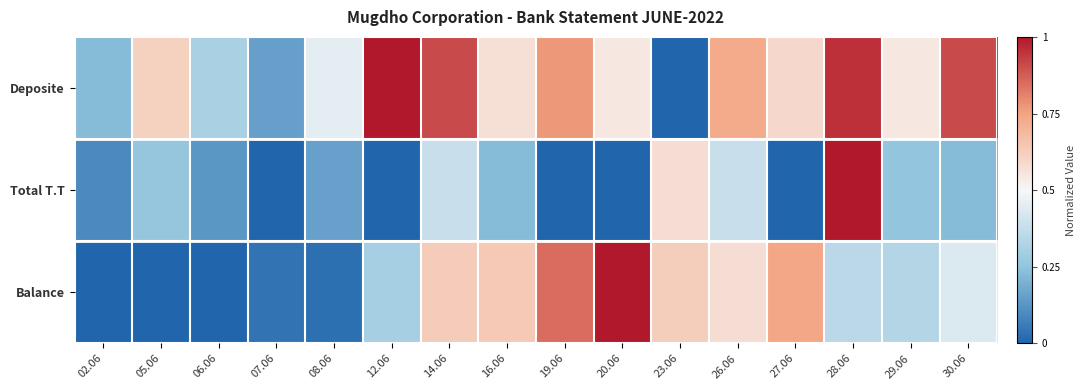

What is the total value across all series at 12.06?

1.3